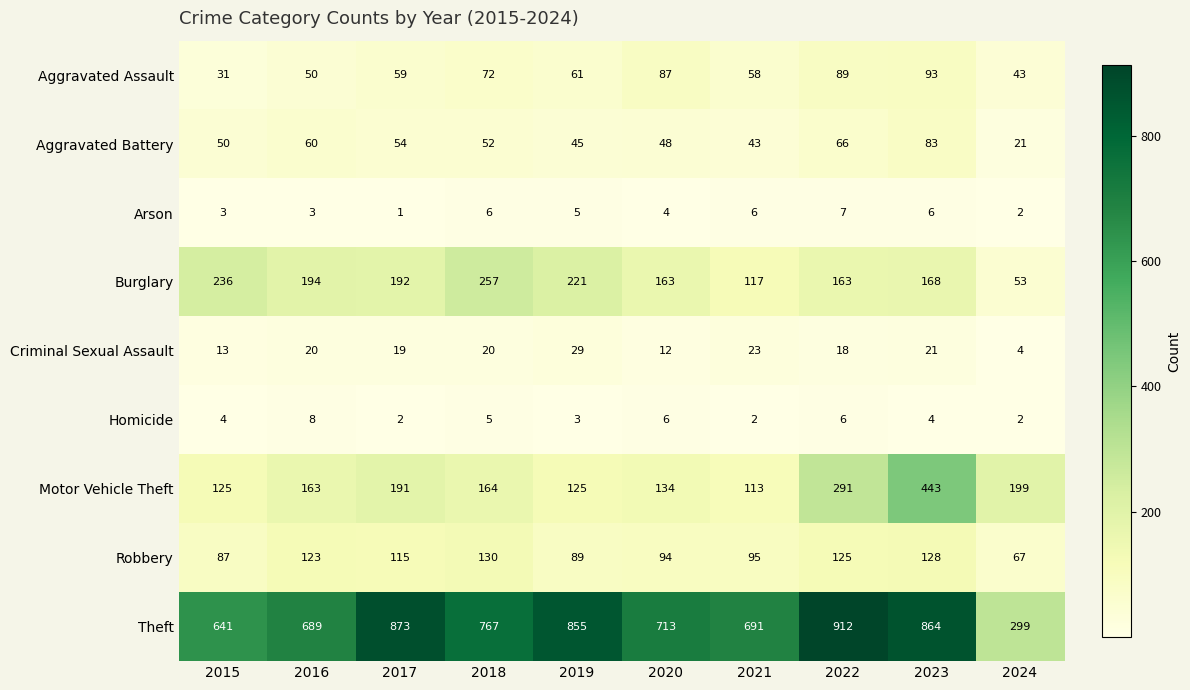

What is the spread (max minus min) of values at 2015?

638